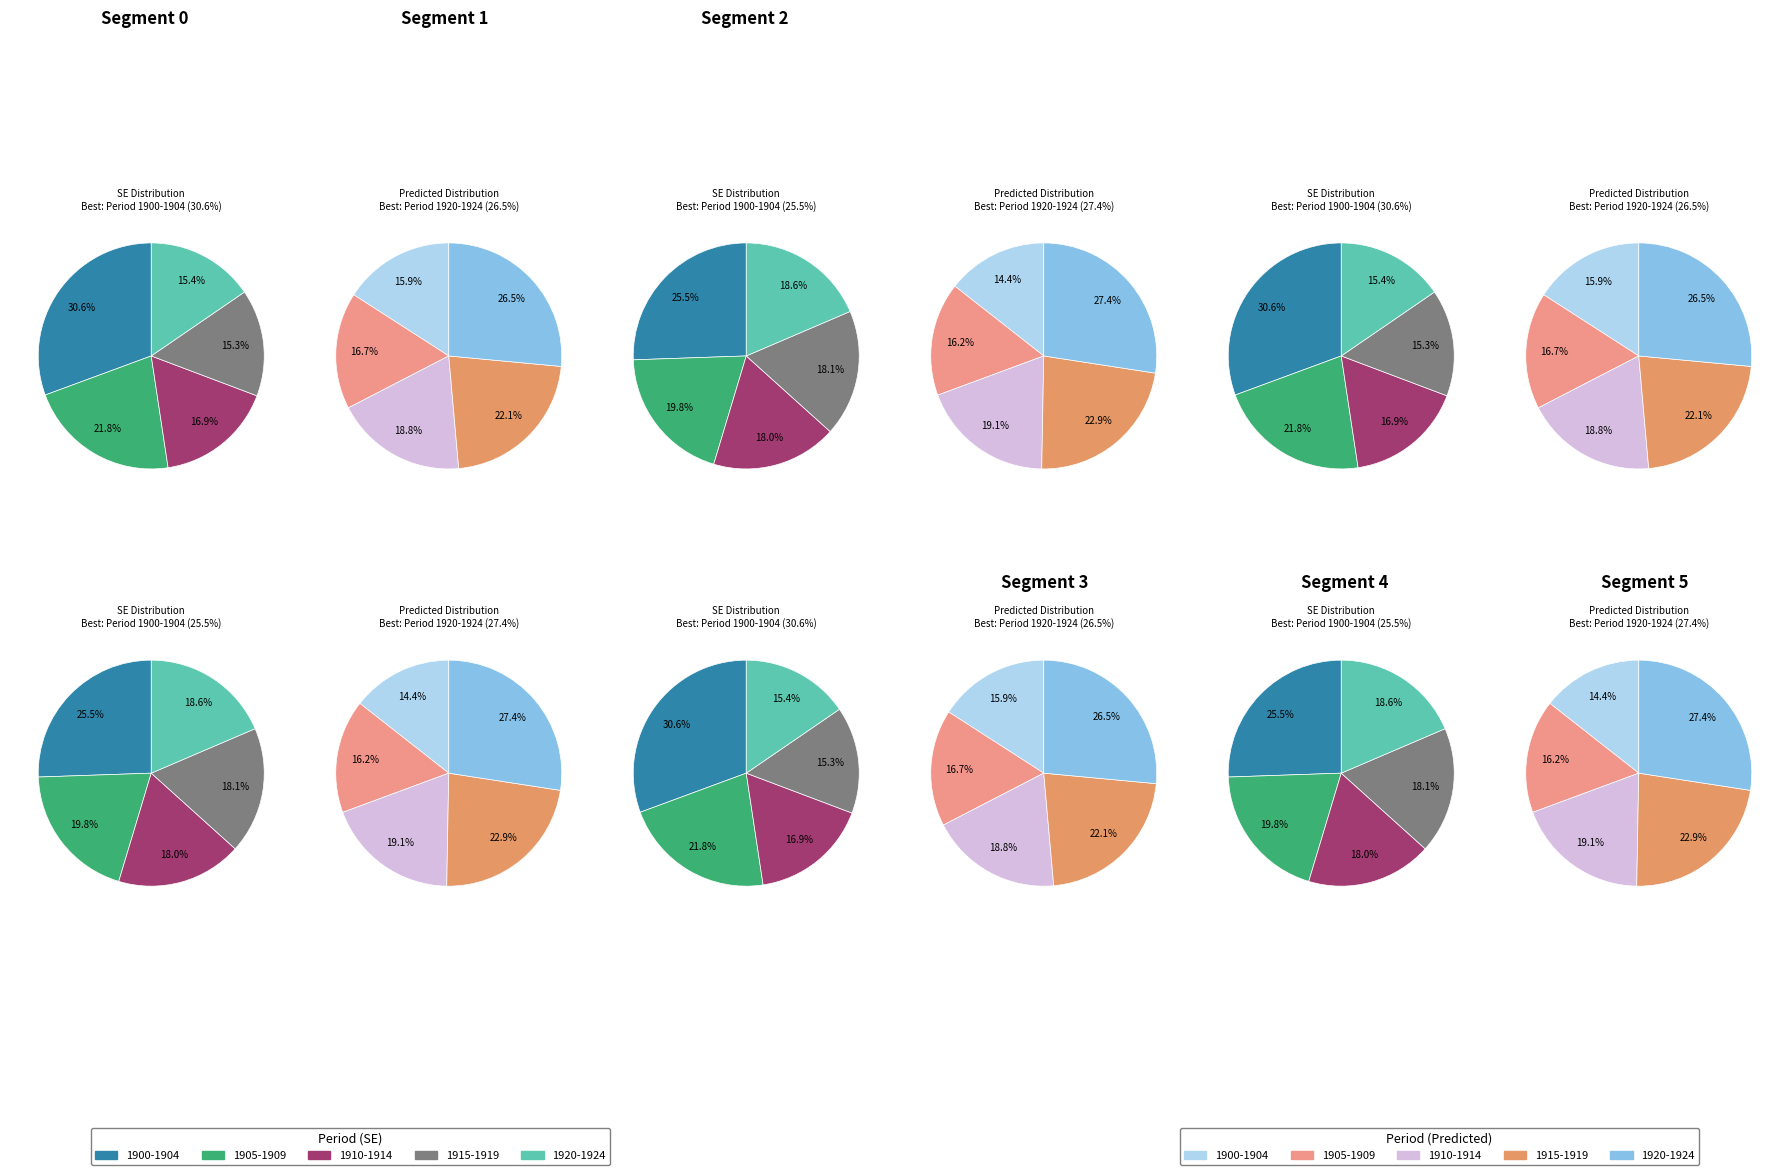

Is the sum of 1901 and 1908 greater than half?

No